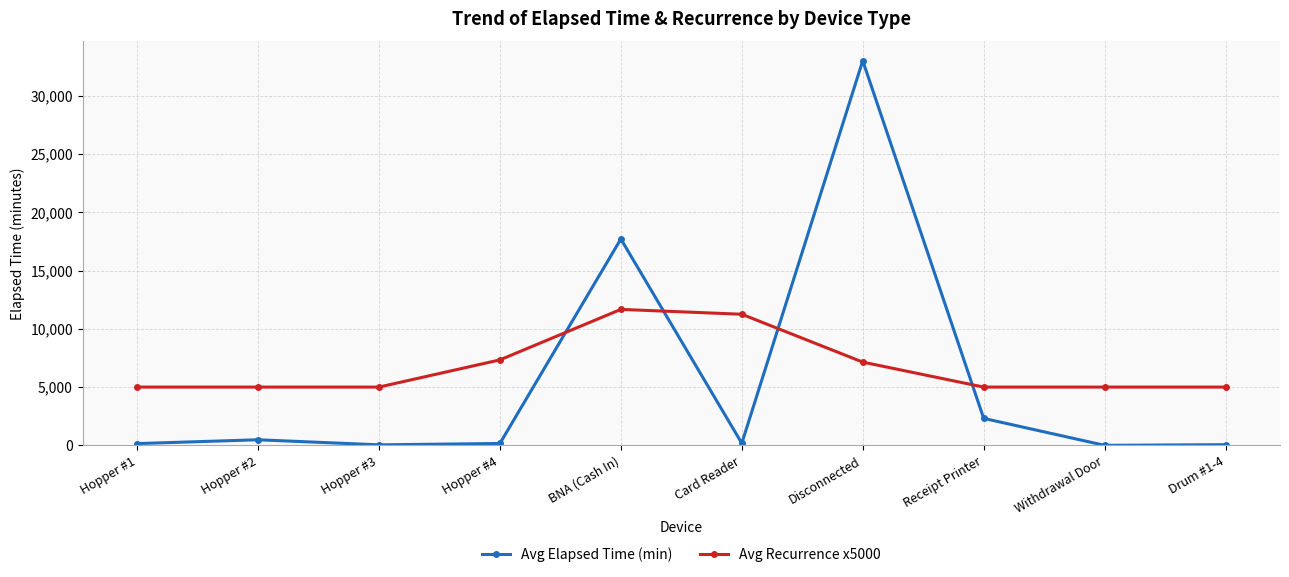

True or false: Avg Recurrence x5000 and Avg Elapsed Time (min) cross at least once.

True